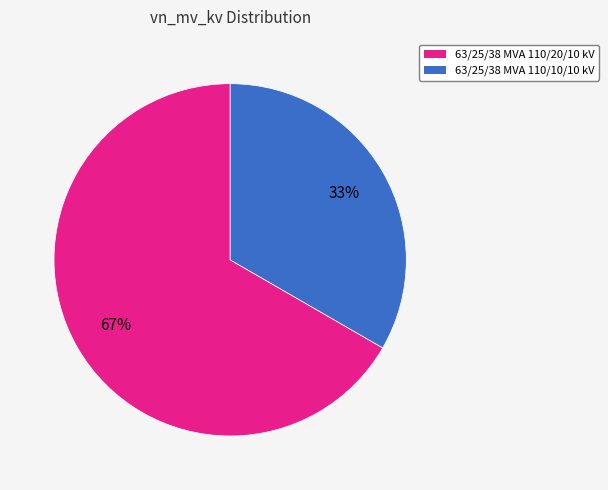

True or false: 63/25/38 MVA 110/10/10 kV accounts for 33% of the total.

True